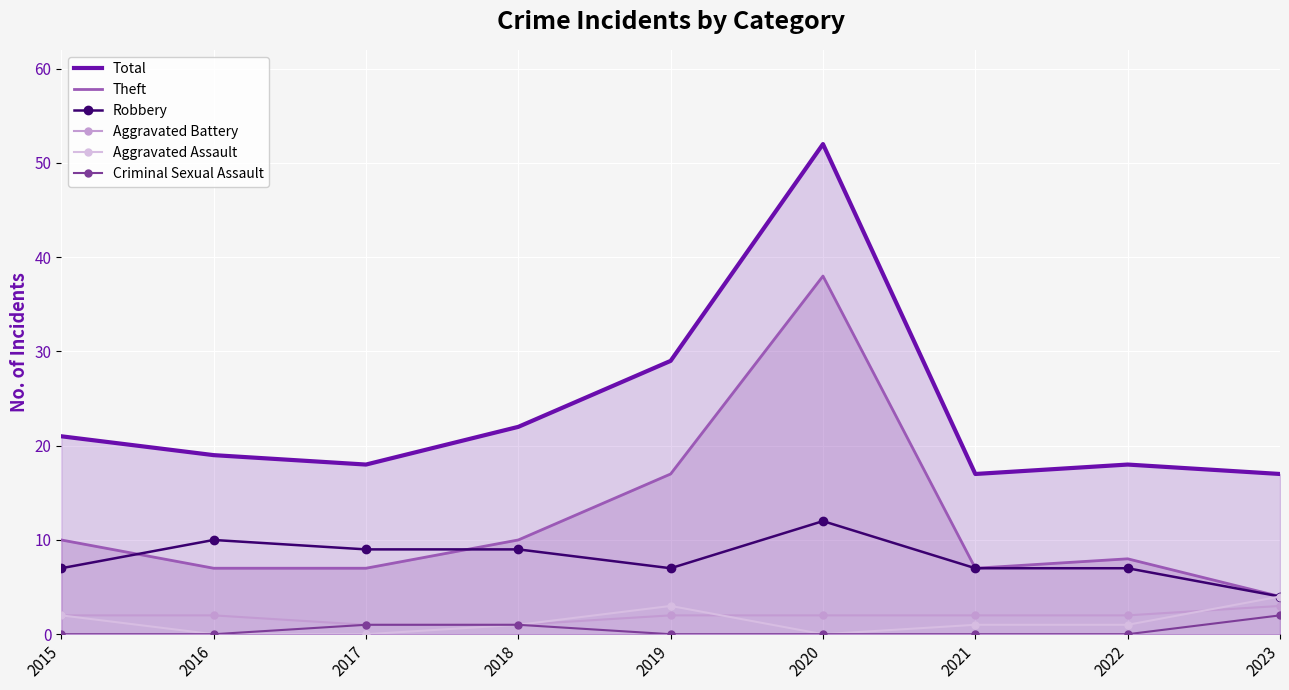

What are all the series names shown in the legend?

Total, Theft, Robbery, Aggravated Battery, Aggravated Assault, Criminal Sexual Assault